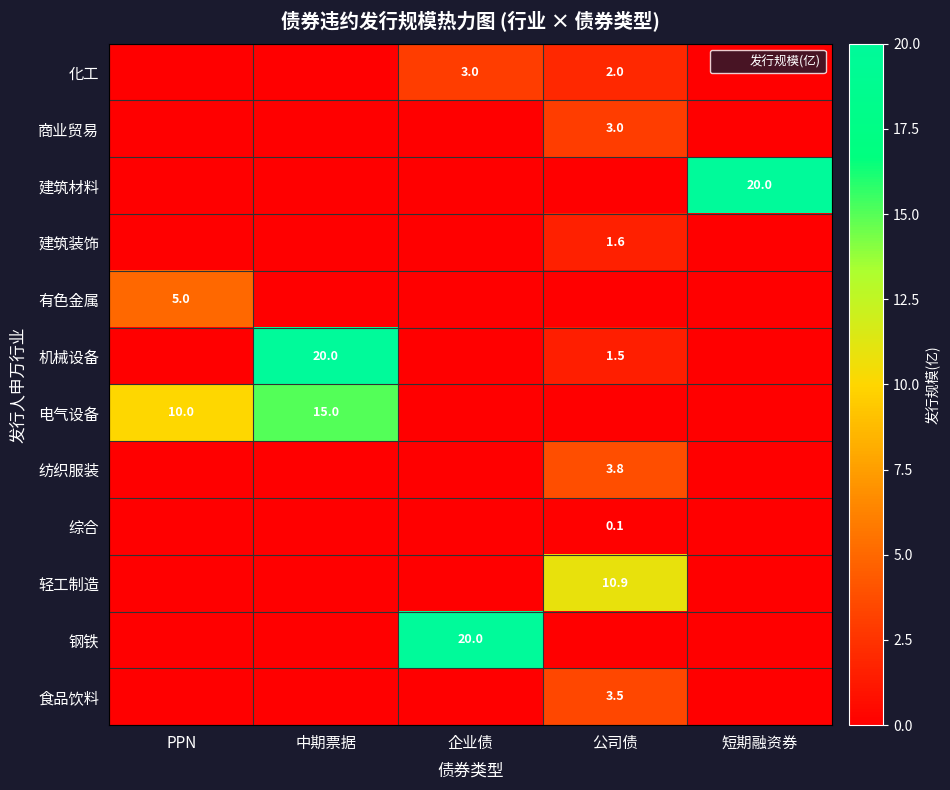

Rank the categories by 化工 value from highest to lowest.

企业债, 公司债, PPN, 中期票据, 短期融资券